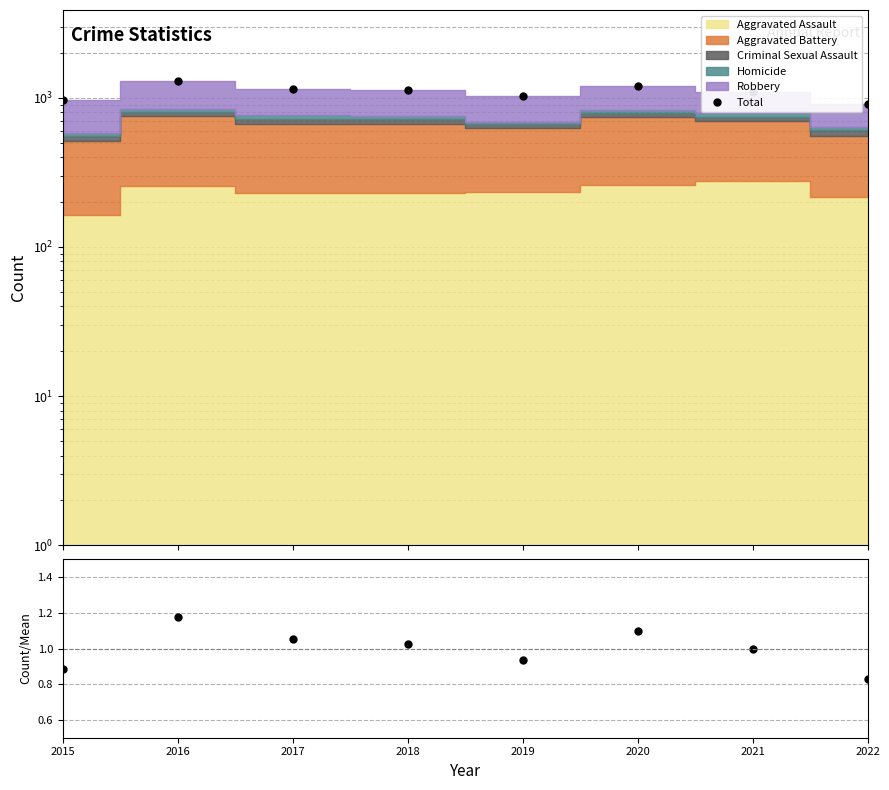

True or false: Total has a value of 1955.3 at 2018.

False